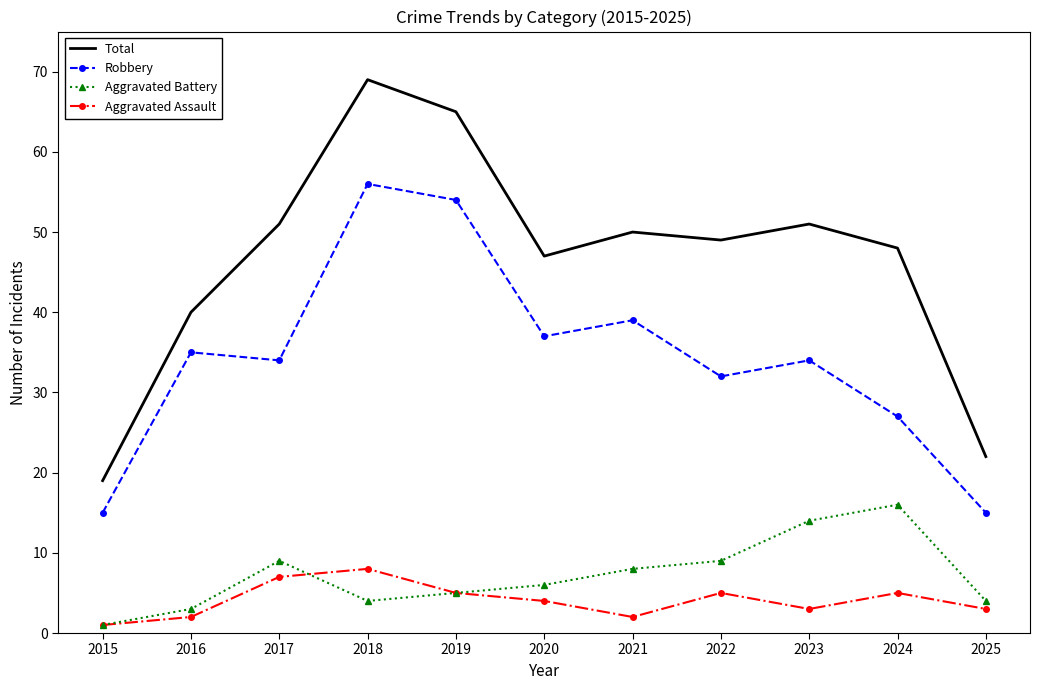

Rank the series at 2016 from lowest to highest value.

Aggravated Assault, Aggravated Battery, Robbery, Total